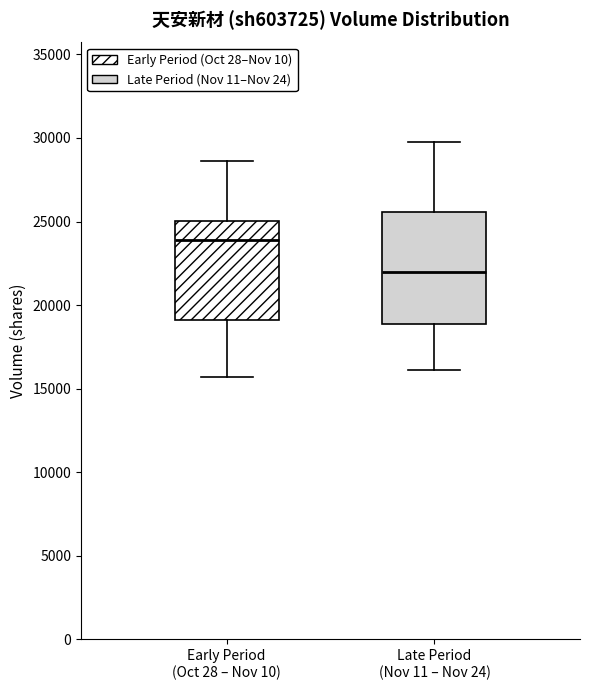

Reading left to right, transcribe this box plot: for each box, give where its median line is, the range the box spans, and where its two whiskers end, as read against the y-axis. The values are not printed on the chart, so give them approximately, as read against the axis.

Early Period (Oct 28 – Nov 10): median 24000, box 19000 to 25000, whiskers 15500 to 28500
Late Period (Nov 11 – Nov 24): median 22000, box 19000 to 25500, whiskers 16000 to 30000